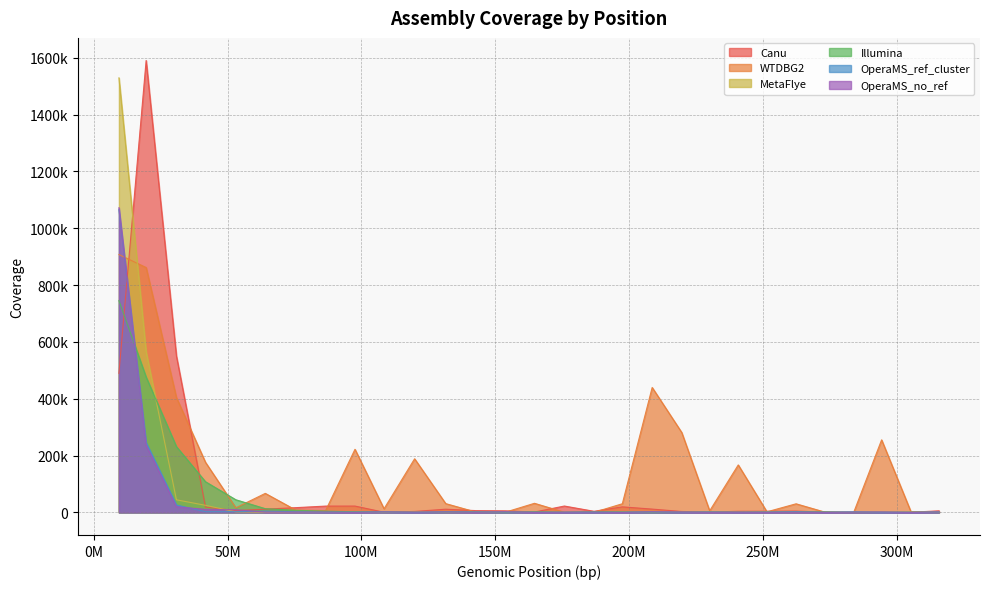

Which has a higher value, 53098619 or 175805166?

175805166